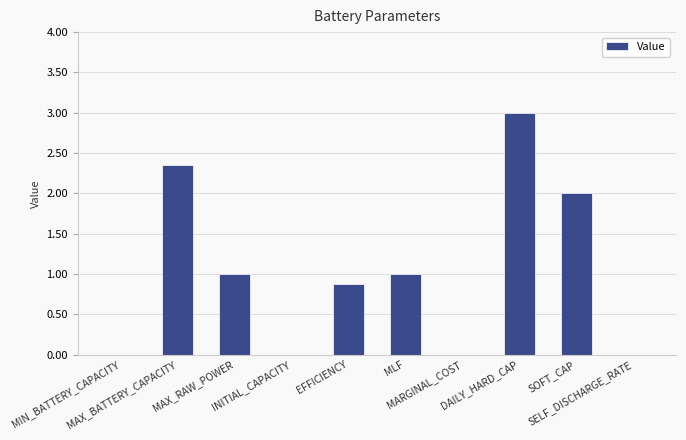

What value does the data have at DAILY_HARD_CAP?

3.0